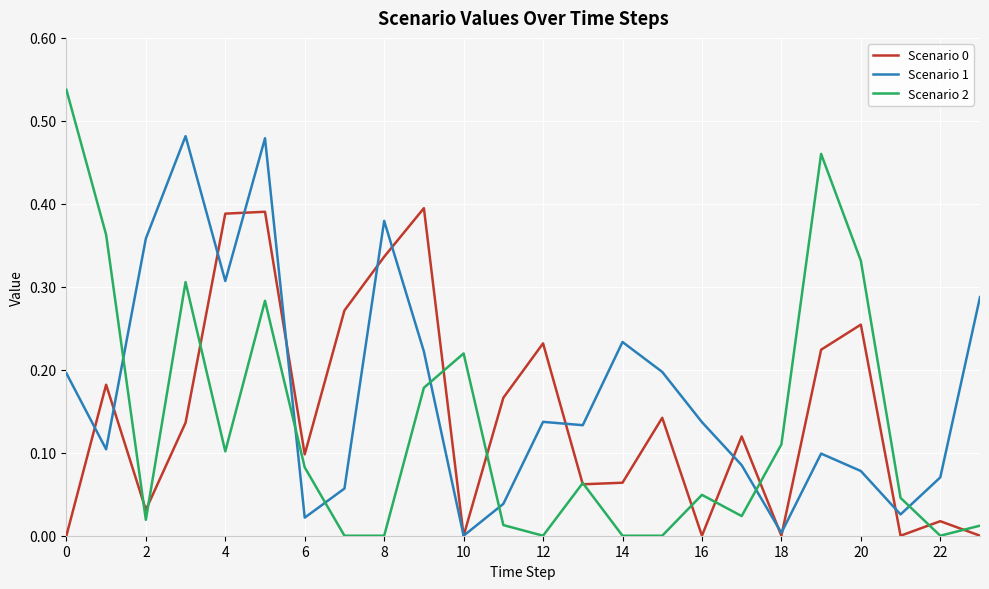

Which series has the widest spread of values?

Scenario 2